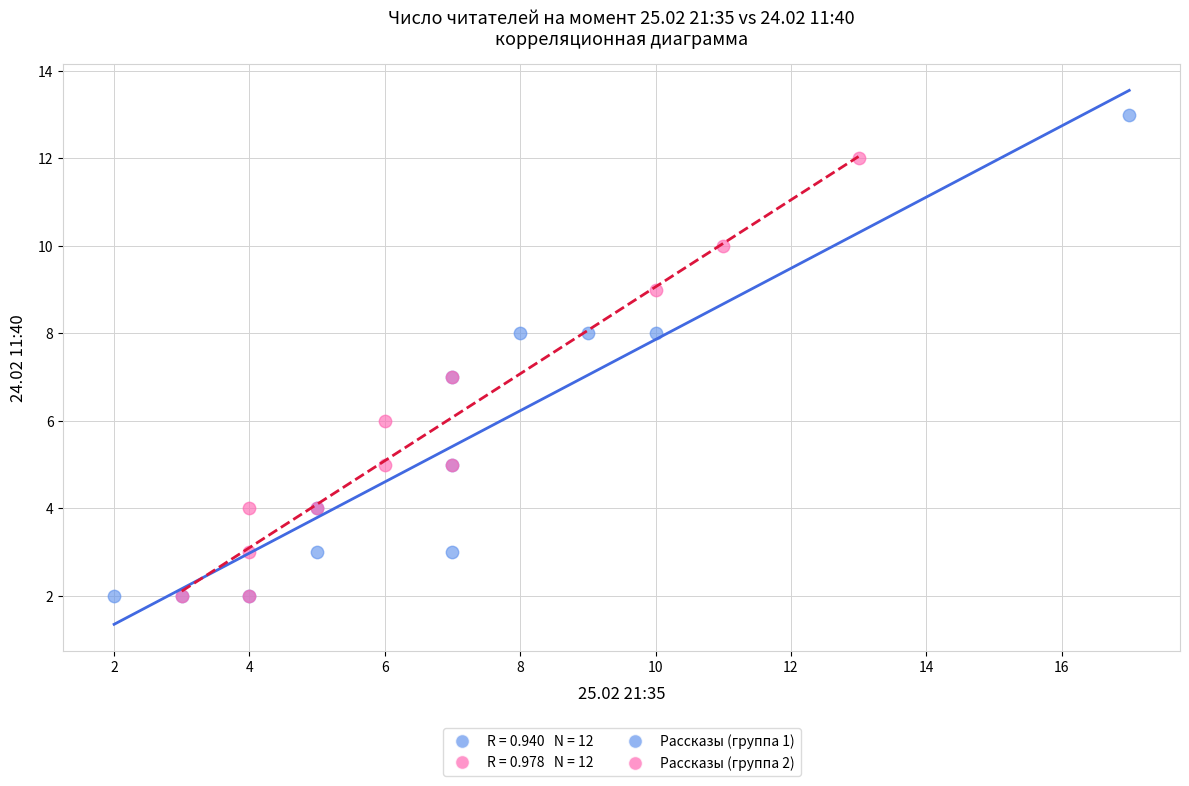

Which series has the largest Y range (max minus min)?

Рассказы (группа 1)